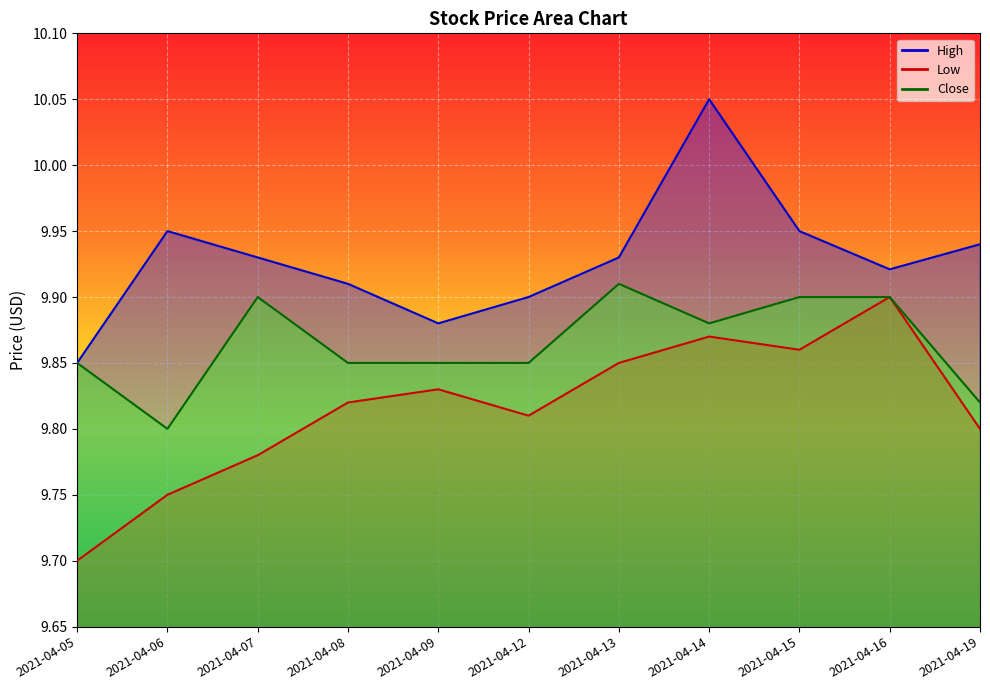

What is the difference between the maximum and second lowest values in the High series?

0.2